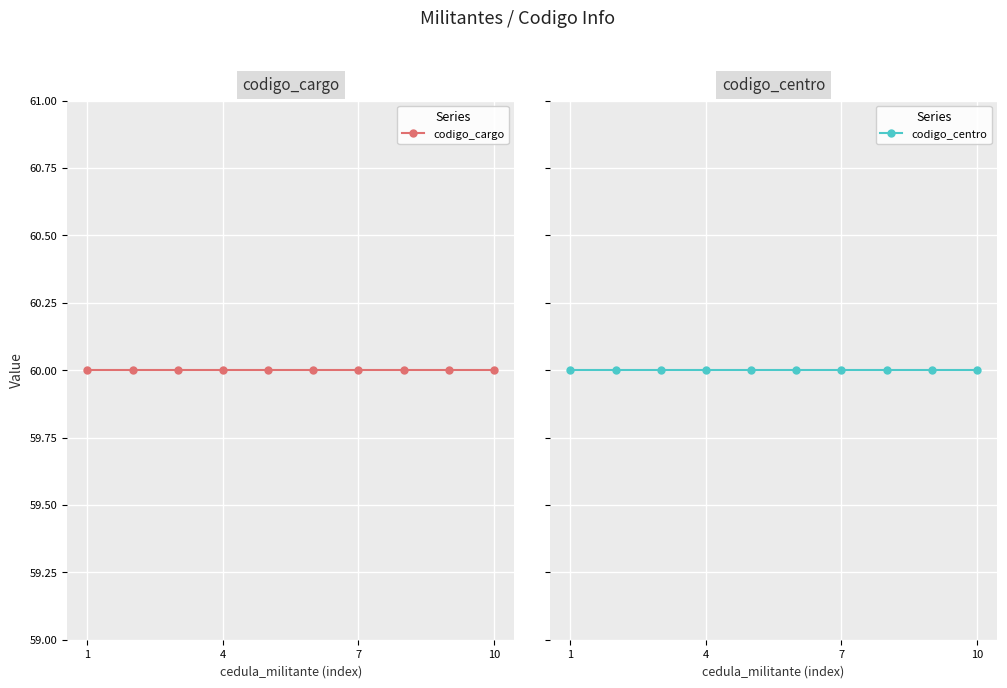

Is the value of codigo_centro at 4 greater than the value of codigo_cargo at 10?

No